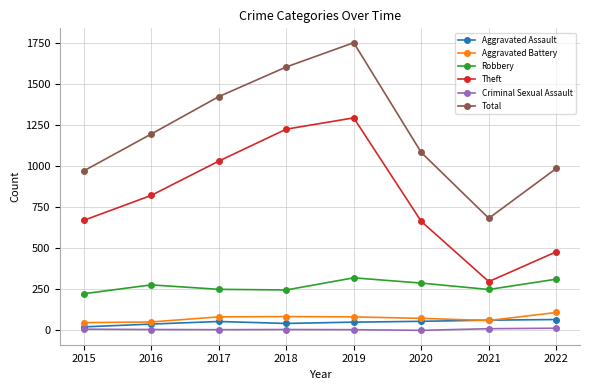

True or false: Aggravated Assault has more than 0 interior local peaks.

True